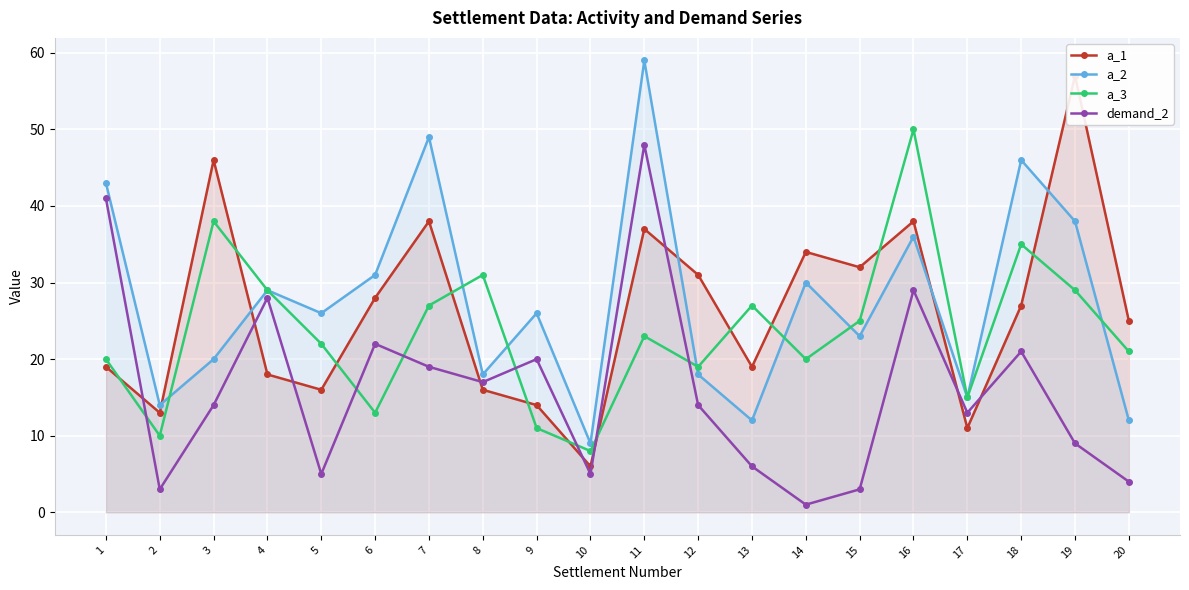

Is the value of demand_2 at 14 greater than the value of a_1 at 13?

No